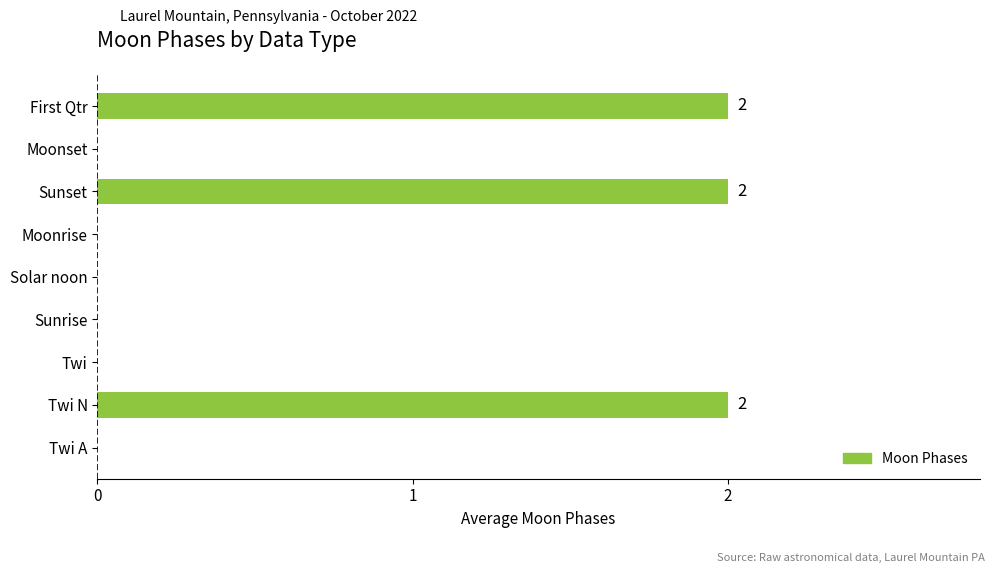

Is it true that the value at Twi is 1?

False